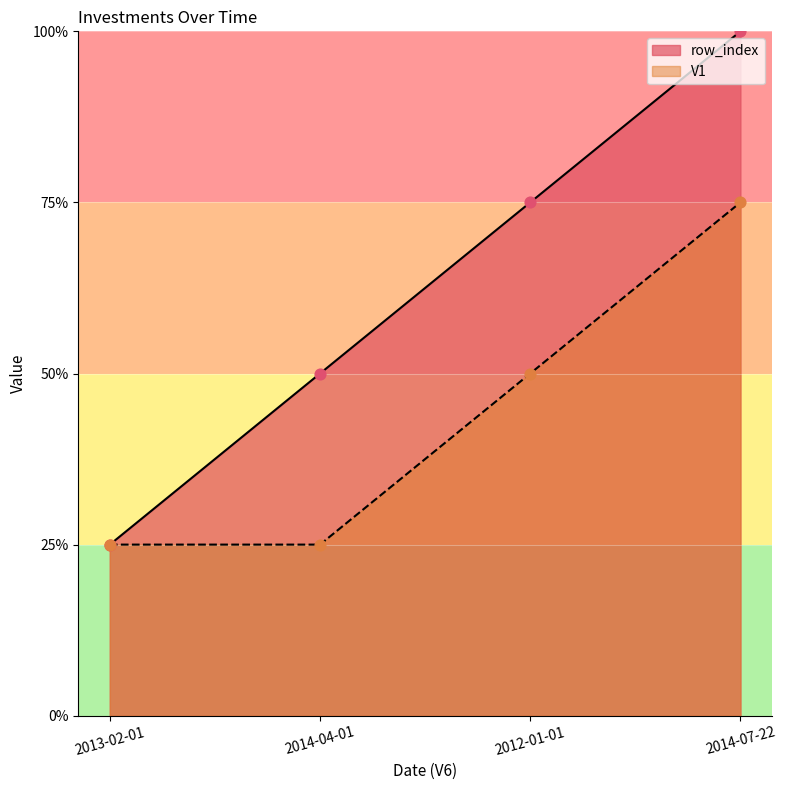

What are all the series names shown in the legend?

row_index, V1